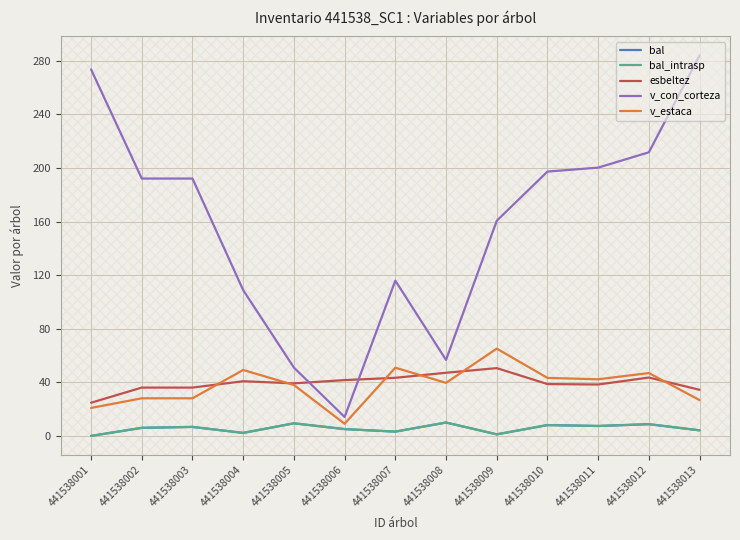

Reading right to left, what are all the values shown in this chart?

bal: 4.2	8.8	7.4	8.1	1.2	10.0	3.2	5.1	9.4	2.2	6.7	6.0	0.0
bal_intrasp: 4.2	8.8	7.4	8.1	1.2	10.0	3.2	5.1	9.4	2.2	6.7	6.0	0.0
esbeltez: 34.4	43.6	38.4	38.7	50.6	47.1	43.4	41.7	39.2	40.8	36.1	36.1	24.8
v_con_corteza: 284.0	211.7	200.3	197.3	160.6	56.7	115.9	14.1	51.0	108.8	192.1	192.1	273.6
v_estaca: 26.7	46.9	42.3	43.3	65.2	39.6	50.9	9.1	38.0	49.2	28.1	28.1	20.9